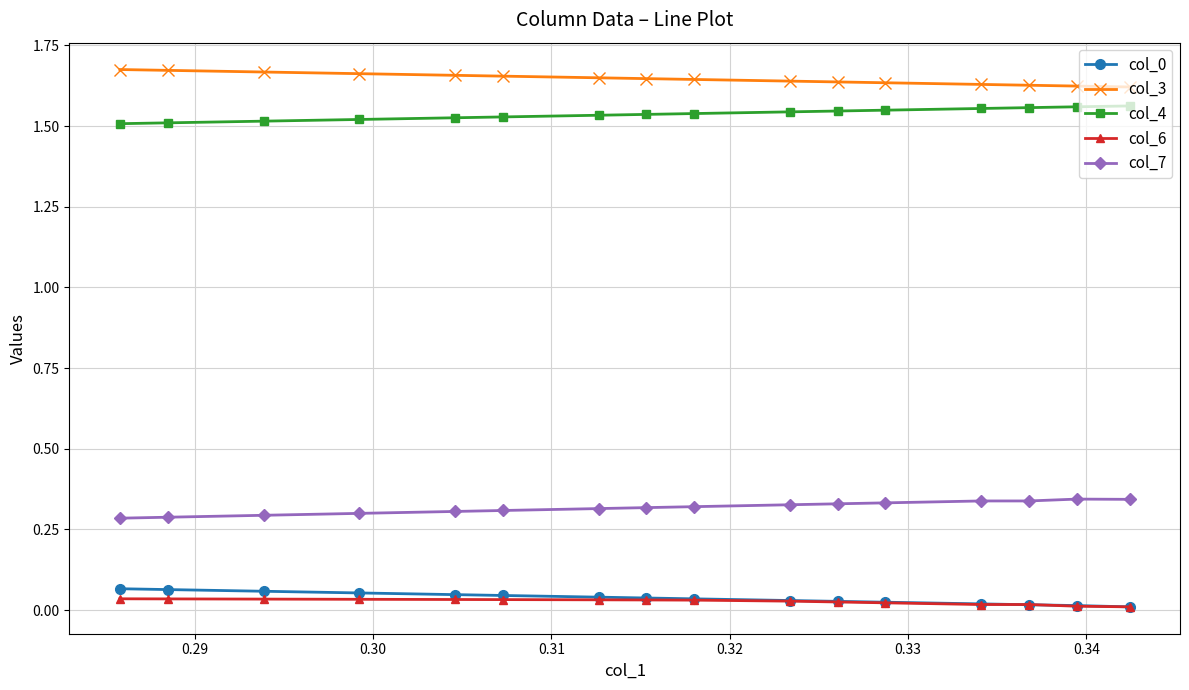

At how many categories does at least one series exceed 1?

16